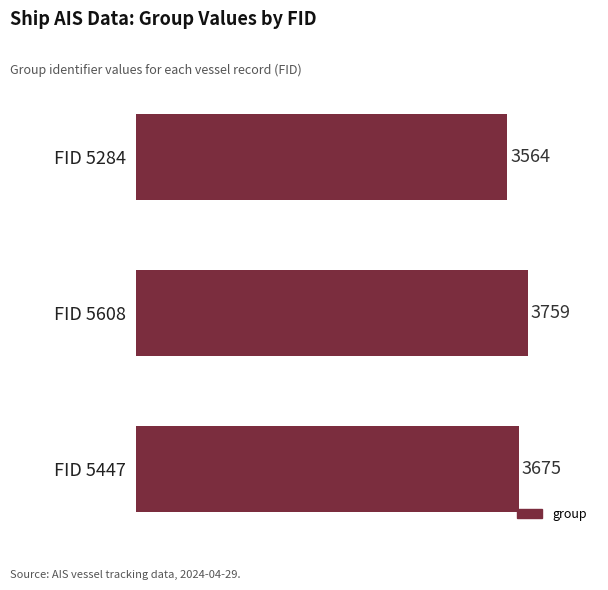

What is the difference between the maximum and minimum values?

195